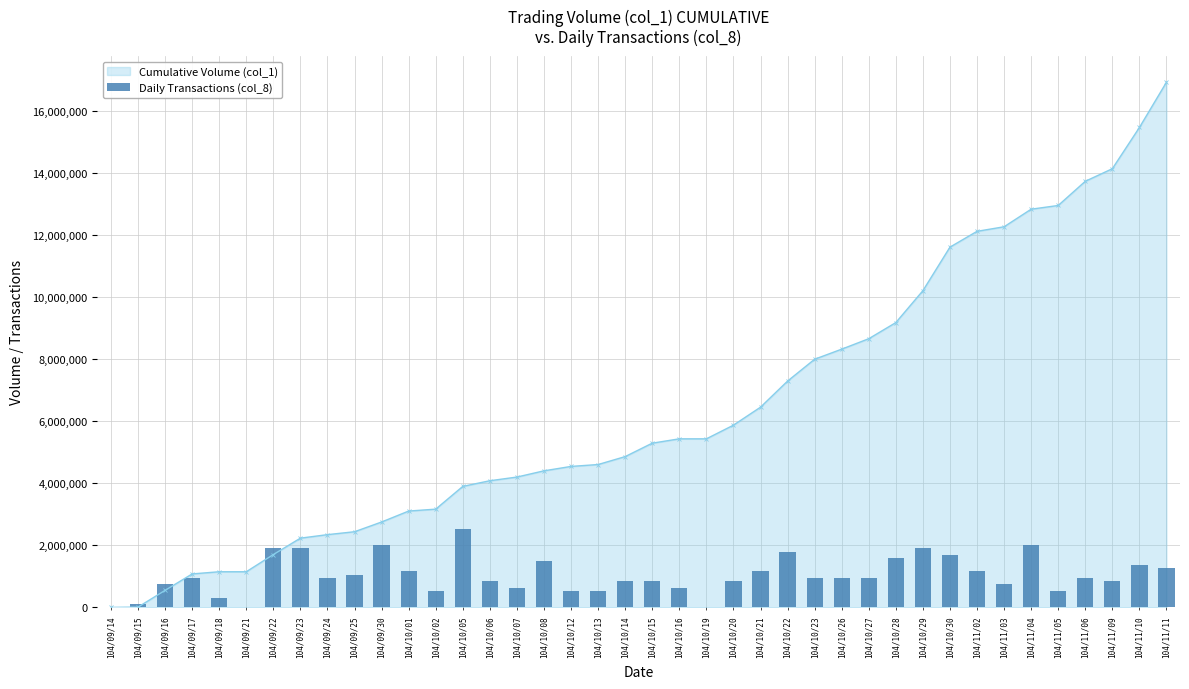

Read the value at 104/11/06.

952987.5